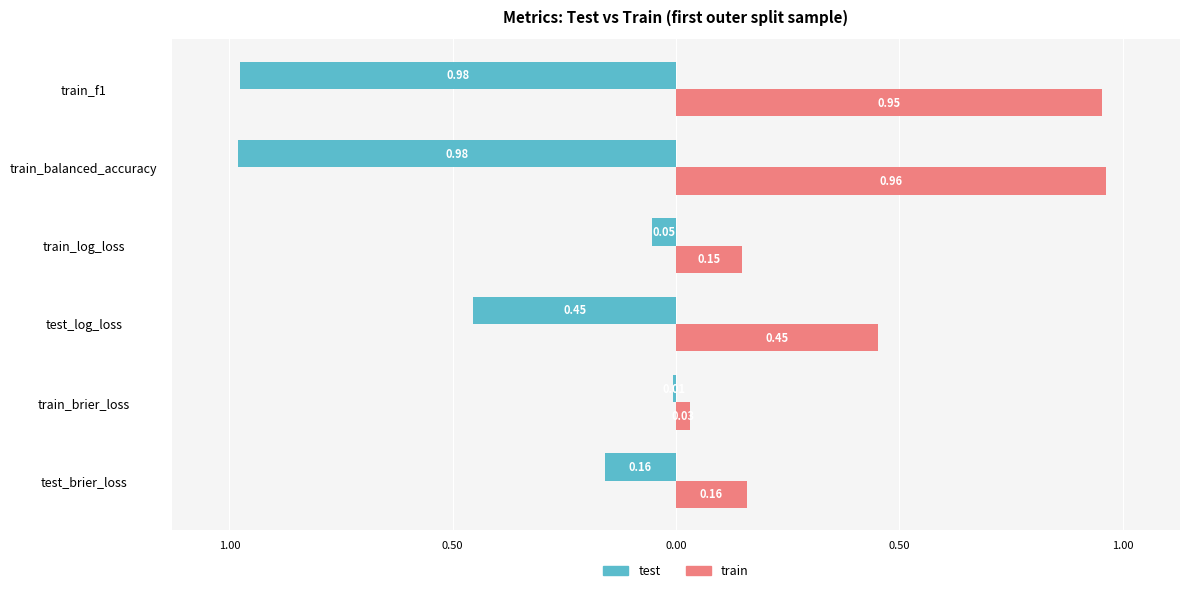

Reading left to right, extract all data points from this chart.

test: -0.2	-0.0	-0.5	-0.1	-1.0	-1.0
train: 0.2	0.0	0.5	0.1	1.0	1.0